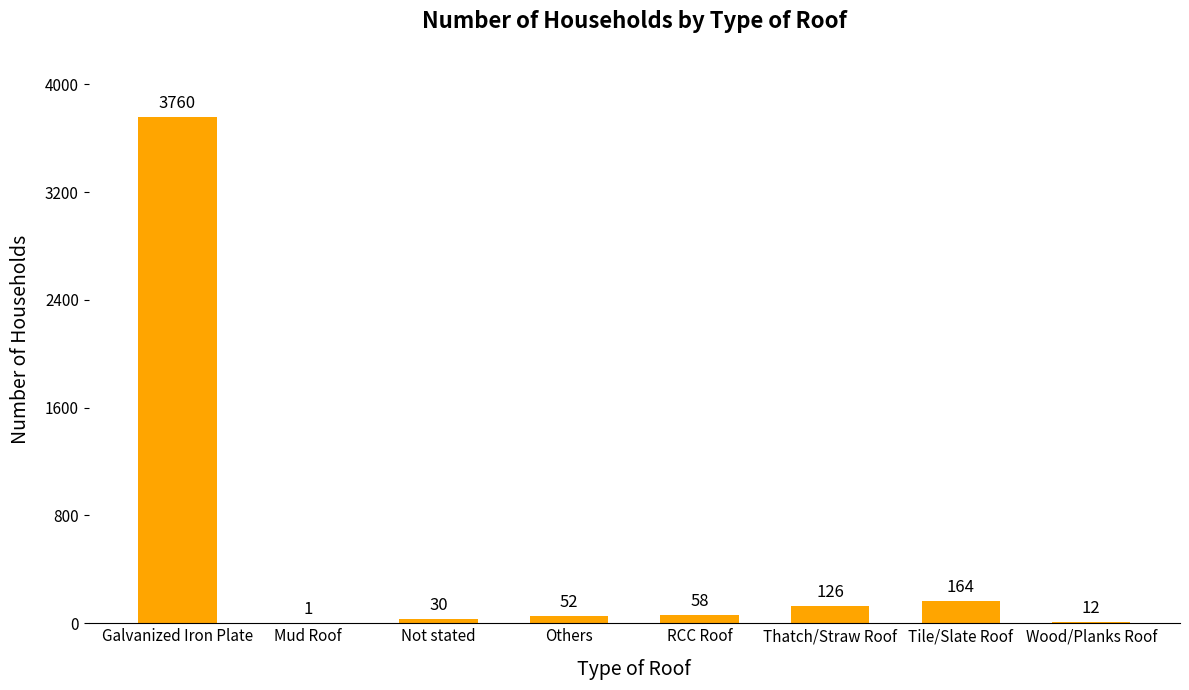

What is the difference between the values at Galvanized Iron Plate and Thatch/Straw Roof?

3634